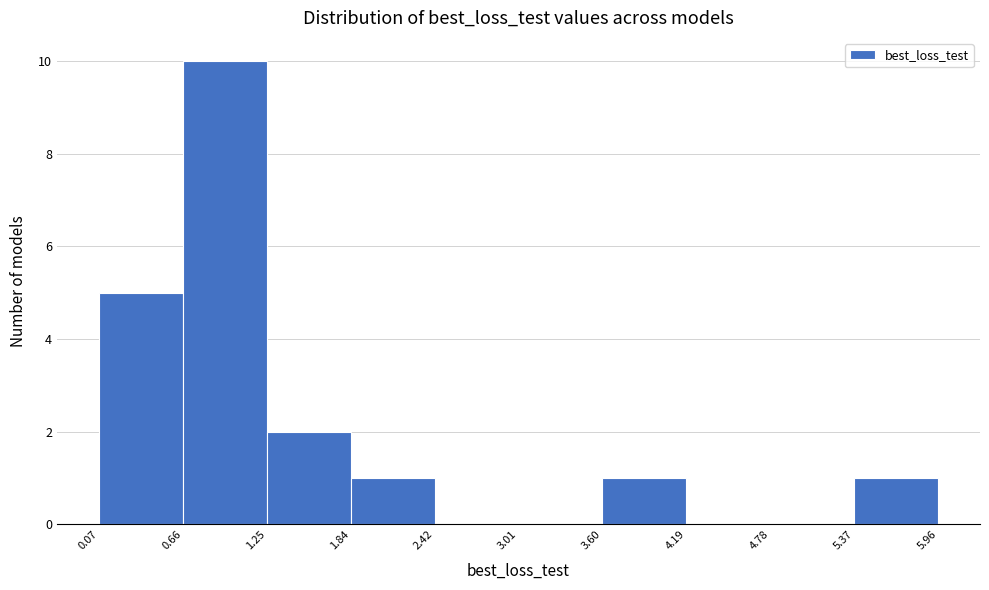

What is the height of the bar covering 1.25 to 1.84 on the x-axis? The values are not printed on the chart, so give them approximately, as read against the axis.

2